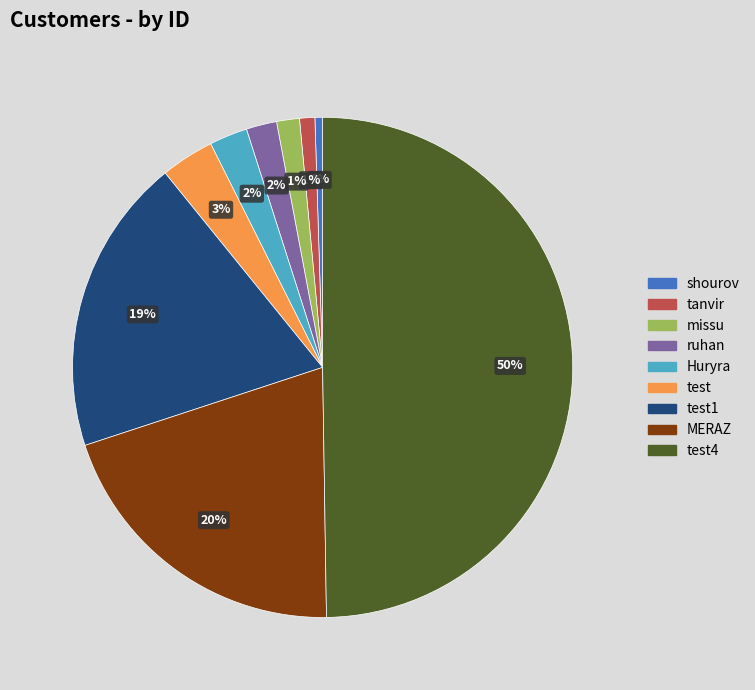

Which slice is the largest?

test4